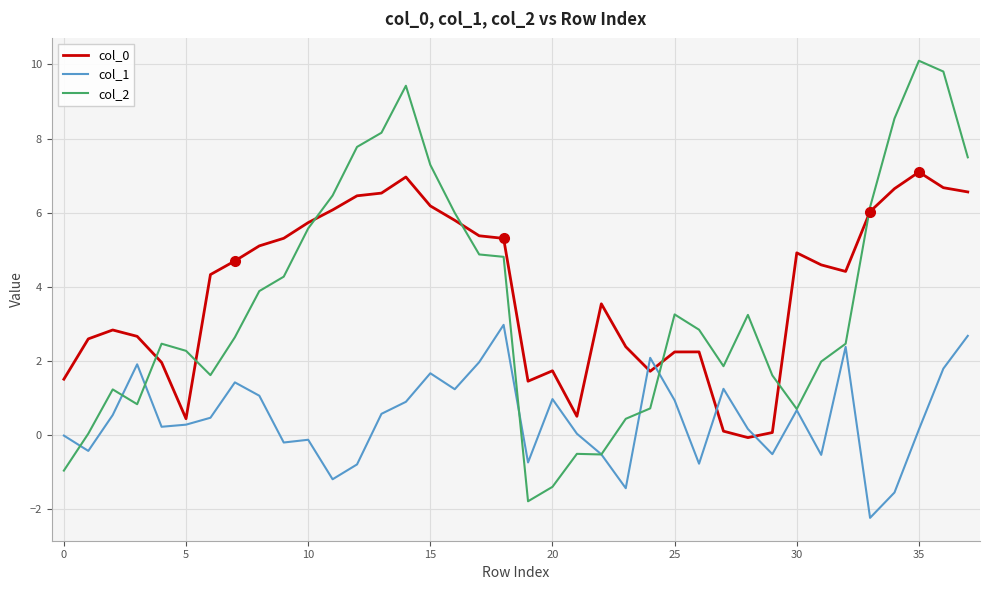

Which series has the widest spread of values?

col_2